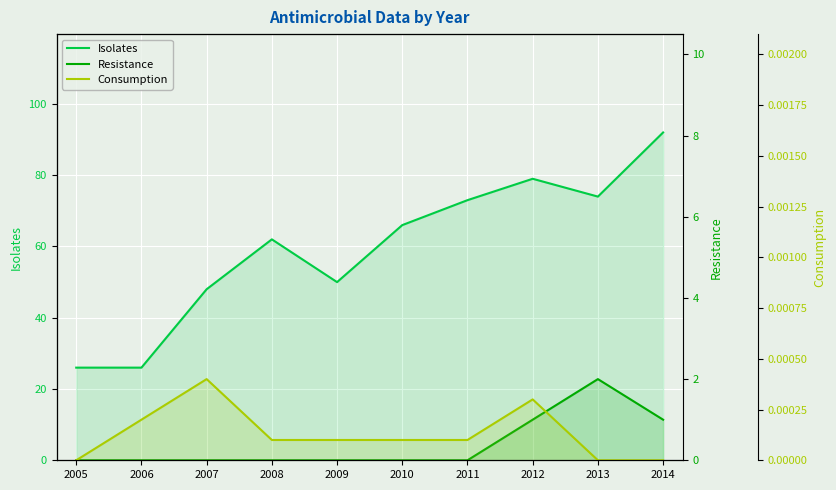

Reading right to left, list all the values displayed in this chart.

Isolates: 2014=92.0	2013=74.0	2012=79.0	2011=73.0	2010=66.0	2009=50.0	2008=62.0	2007=48.0	2006=26.0	2005=26.0
Resistance: 2014=1.0	2013=2.0	2012=1.0	2011=0.0	2010=0.0	2009=0.0	2008=0.0	2007=0.0	2006=0.0	2005=0.0
Consumption: 2014=0.0	2013=0.0	2012=0.0	2011=0.0	2010=0.0	2009=0.0	2008=0.0	2007=0.0	2006=0.0	2005=0.0